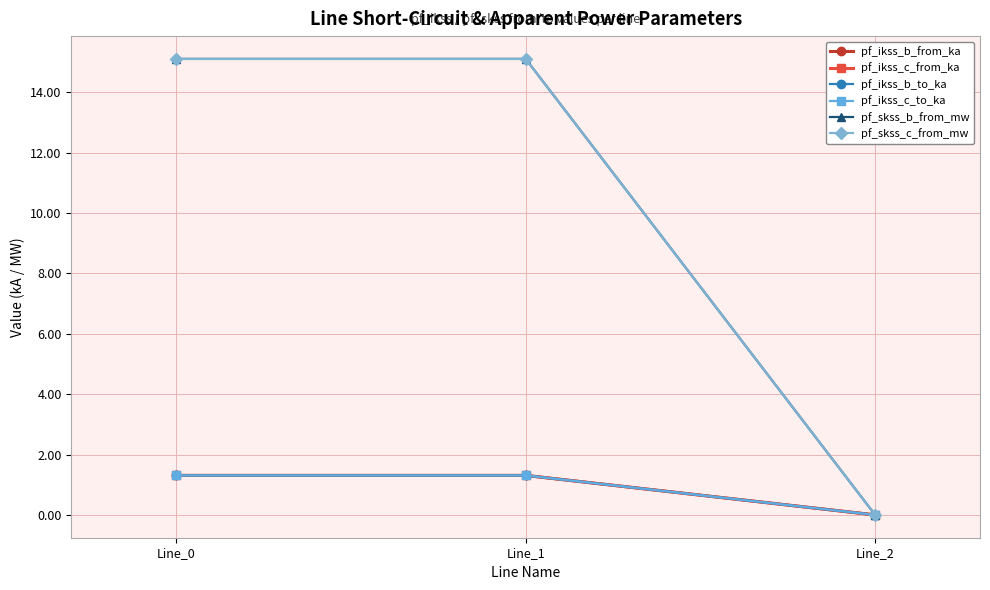

Which has a higher value, Line_1 or Line_2?

Line_1